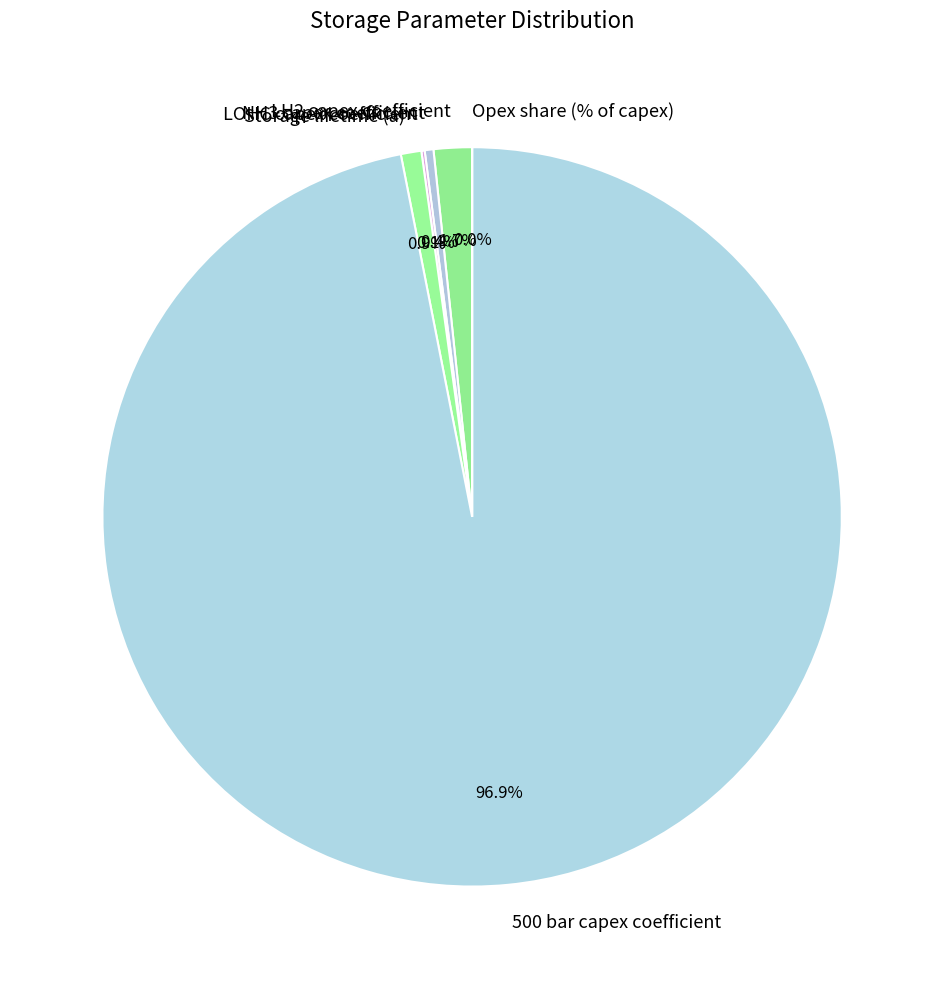

To the nearest percent, what percentage of the pie is Storage lifetime (a)?

1%